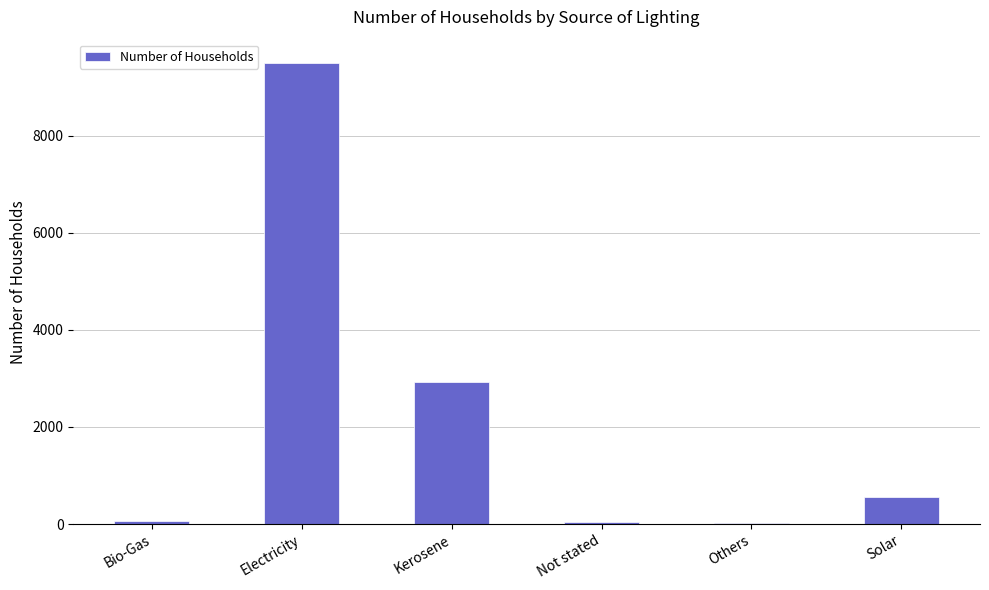

What is the sum of the values at Kerosene and Solar?

3487